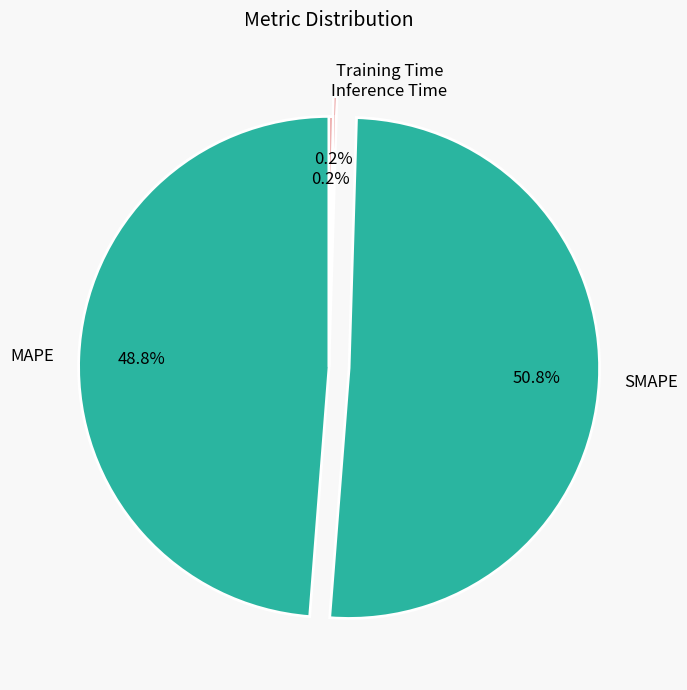

Combined, do MAPE and SMAPE account for over 50%?

Yes